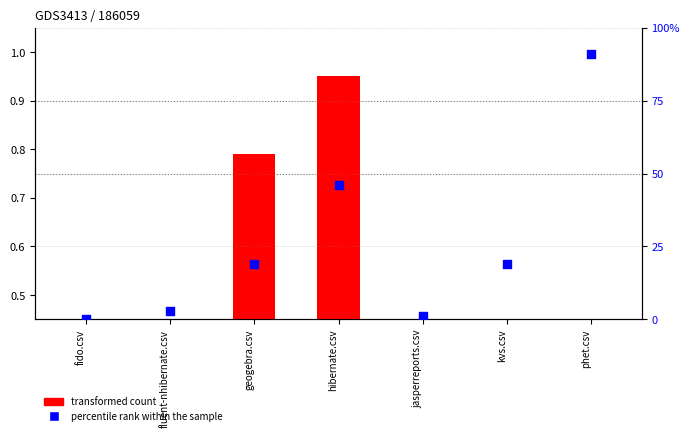

Which has a higher value, geogebra.csv or fluent-nhibernate.csv?

geogebra.csv